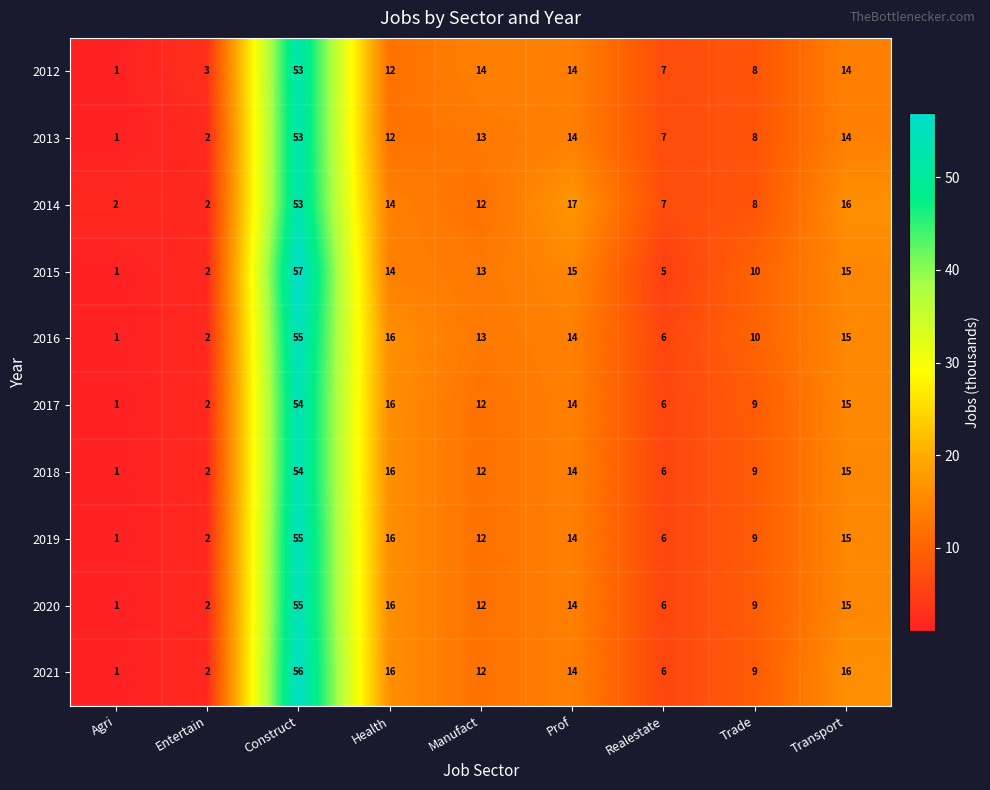

Between Construct and Realestate, which series saw the biggest shift?

2015